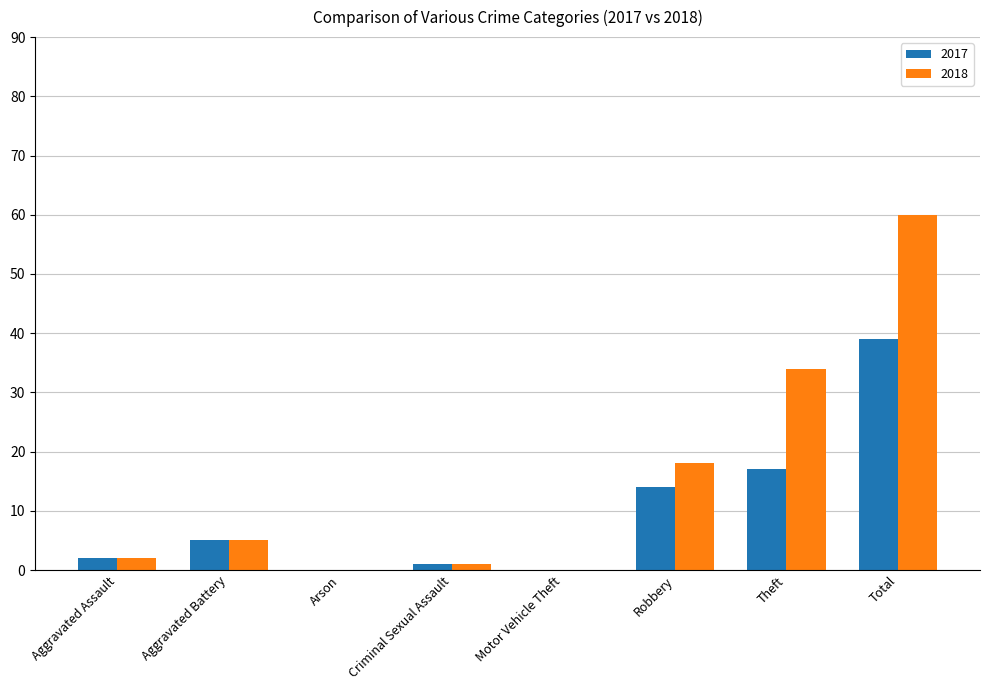

What is the spread (max minus min) of values at Theft?

17